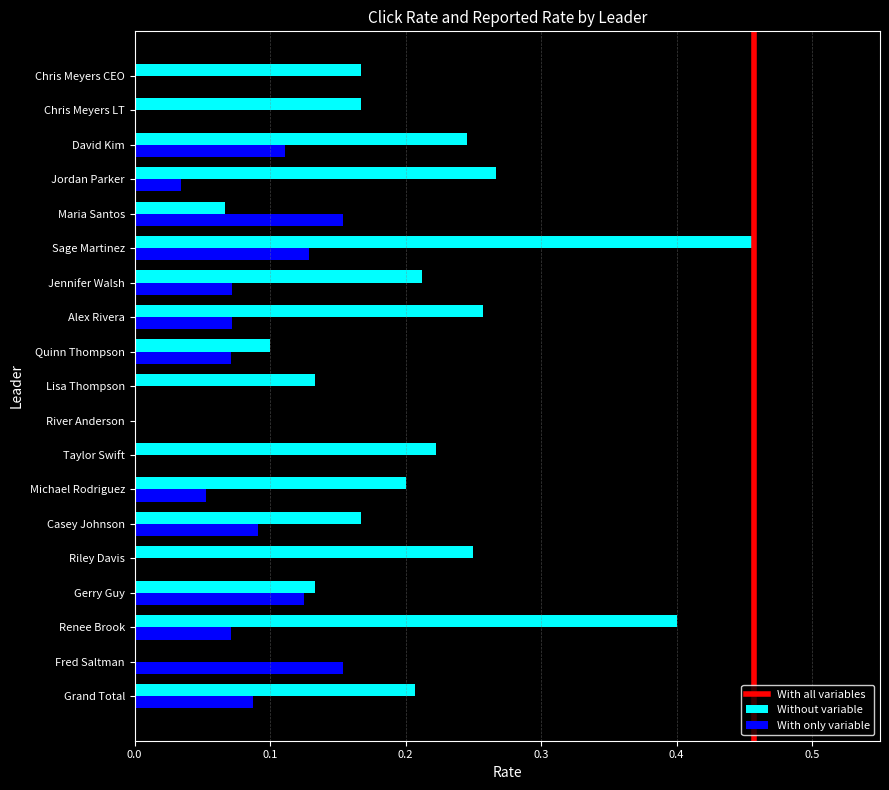

Which label corresponds to the largest value in the chart?

Sage Martinez